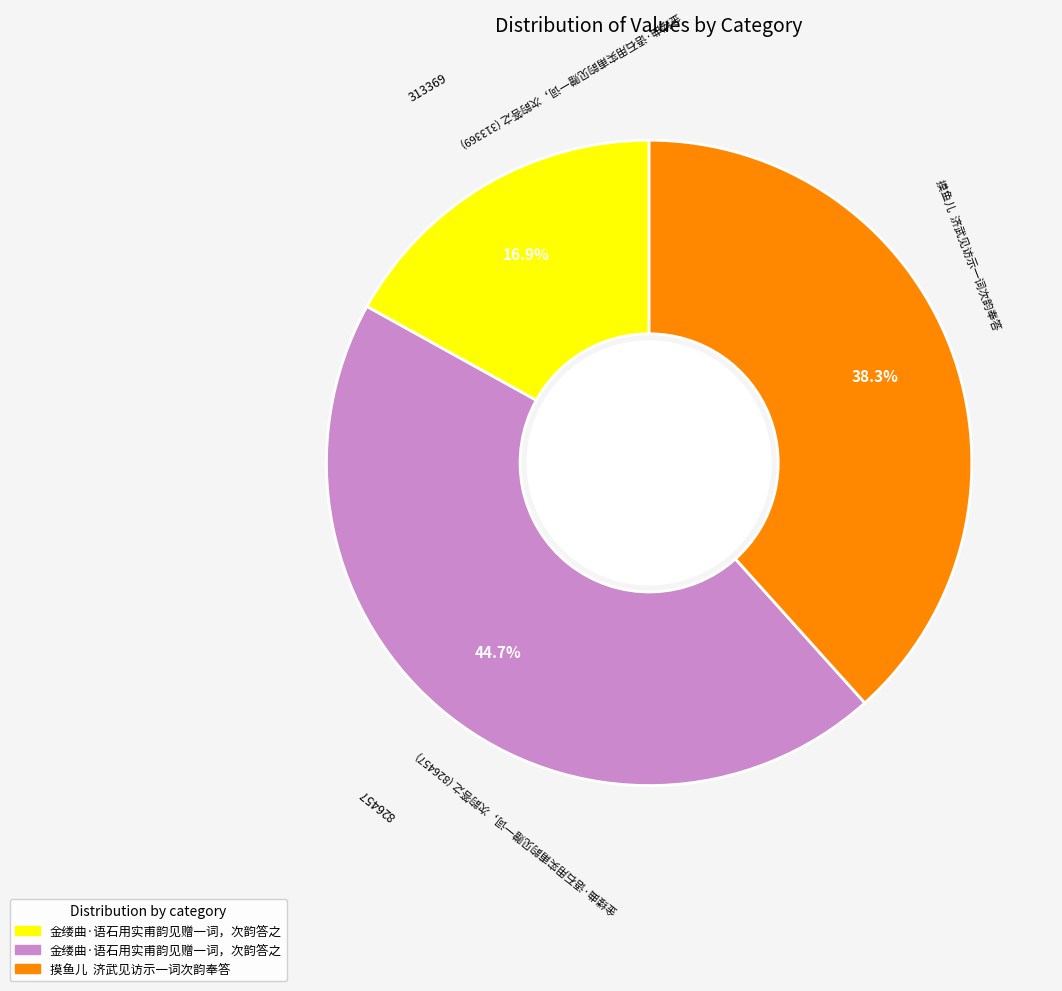

Is there a majority slice in this chart?

No